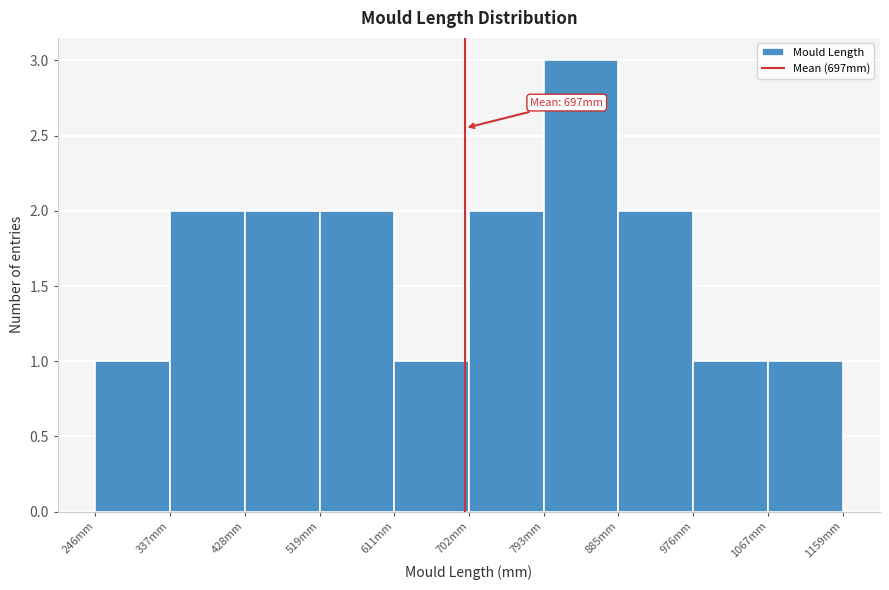

Over which range of the x-axis is the bar tallest?

790 to 890